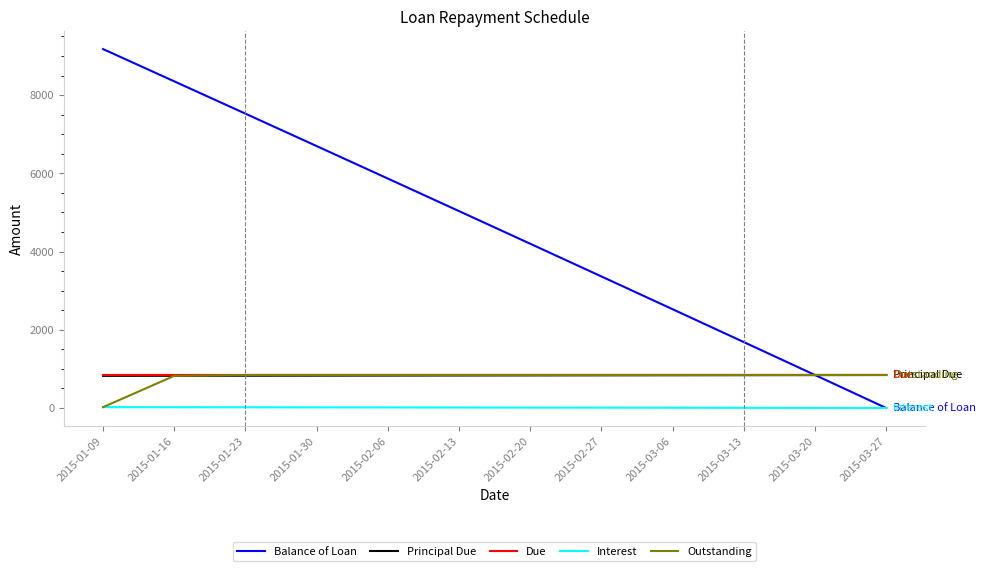

The value of Due at 2015-02-27 is 1443.4. True or false?

False